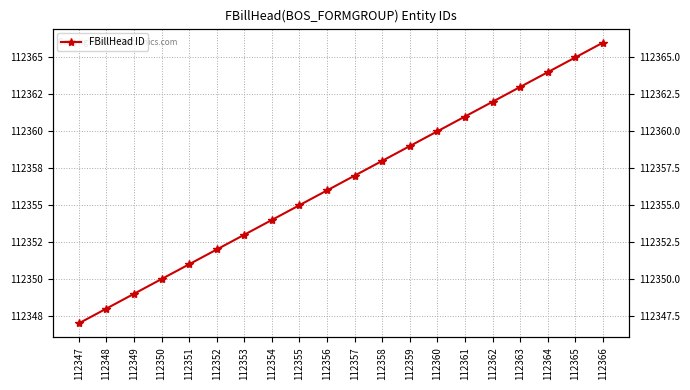

At which label does the data first exceed 112357?

112358